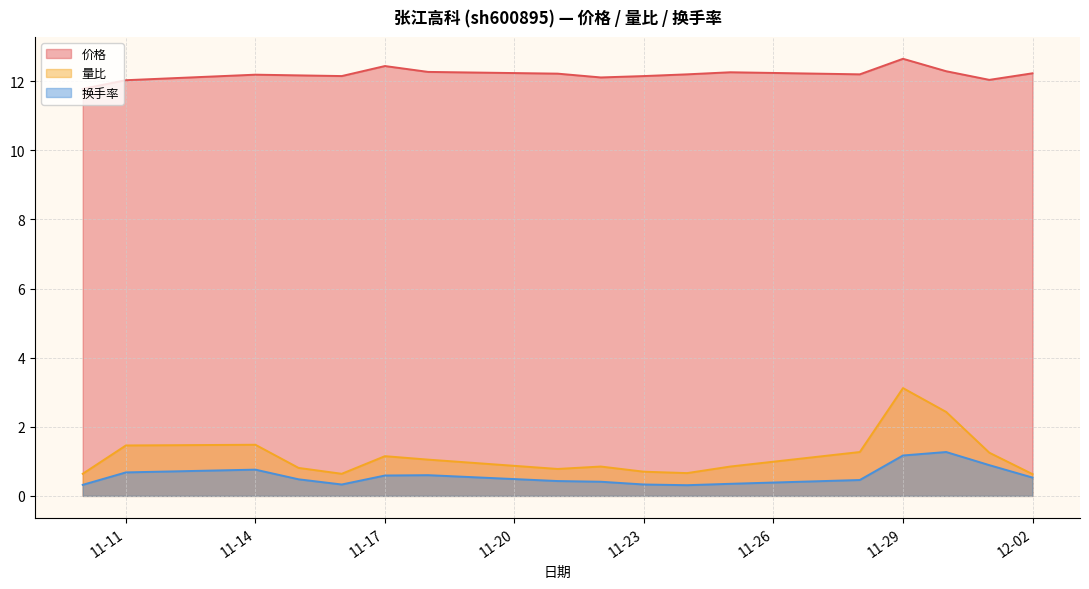

Reading left to right, transcribe all the data shown in this chart.

价格: 11.8	12.0	12.2	12.2	12.2	12.4	12.3	12.2	12.1	12.2	12.2	12.3	12.2	12.7	12.3	12.0	12.2
量比: 0.6	1.5	1.5	0.8	0.6	1.1	1.1	0.8	0.8	0.7	0.7	0.8	1.3	3.1	2.4	1.2	0.6
换手率: 0.3	0.7	0.8	0.5	0.3	0.6	0.6	0.4	0.4	0.3	0.3	0.3	0.5	1.2	1.3	0.9	0.5